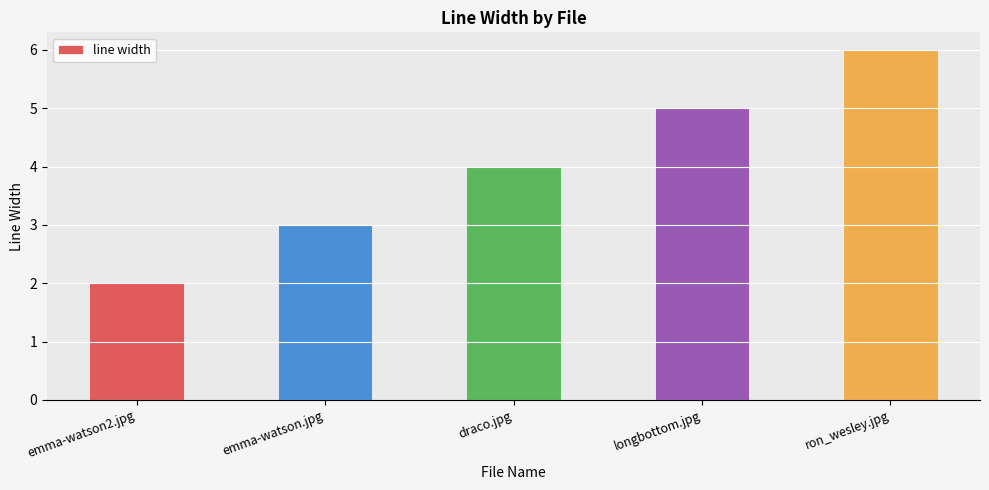

The chart shows a value of 6 at draco.jpg. True or false?

False